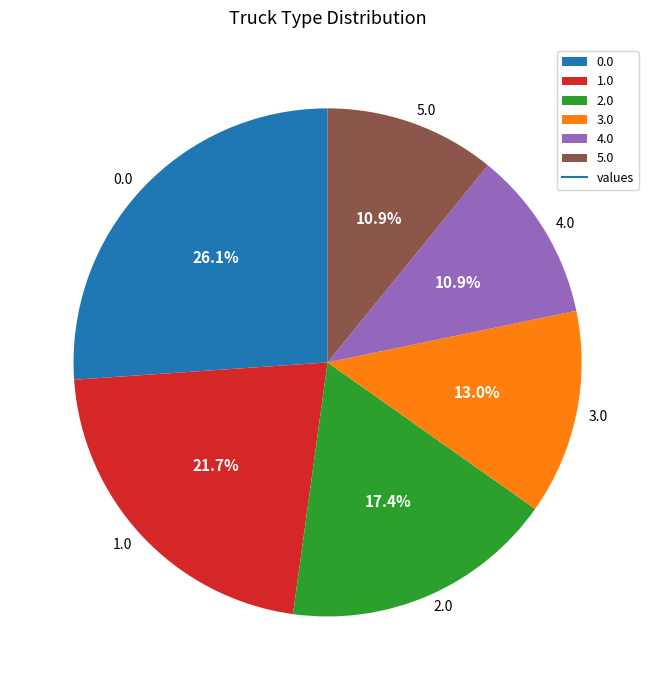

To the nearest percent, what is the difference between the largest and smallest slice percentages?

15%